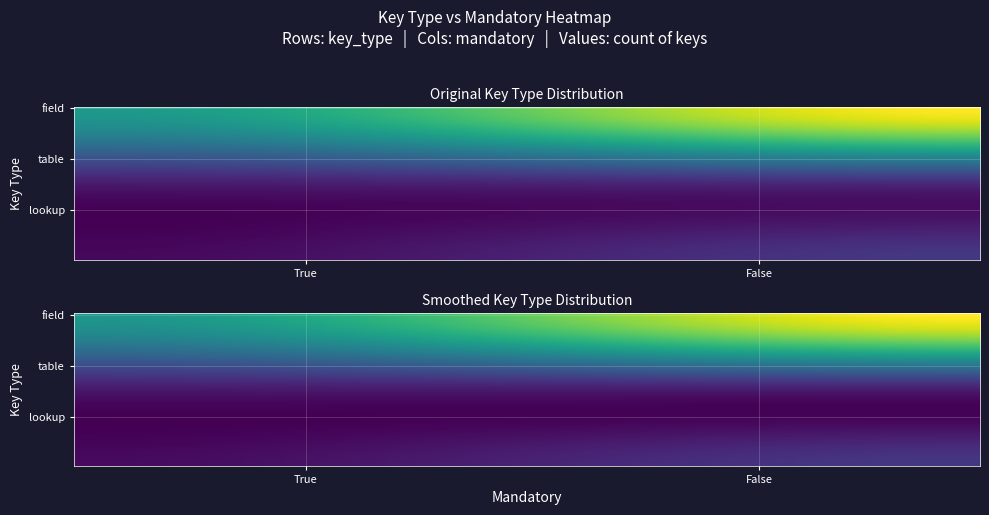

The table series shows 12 at False. True or false?

True